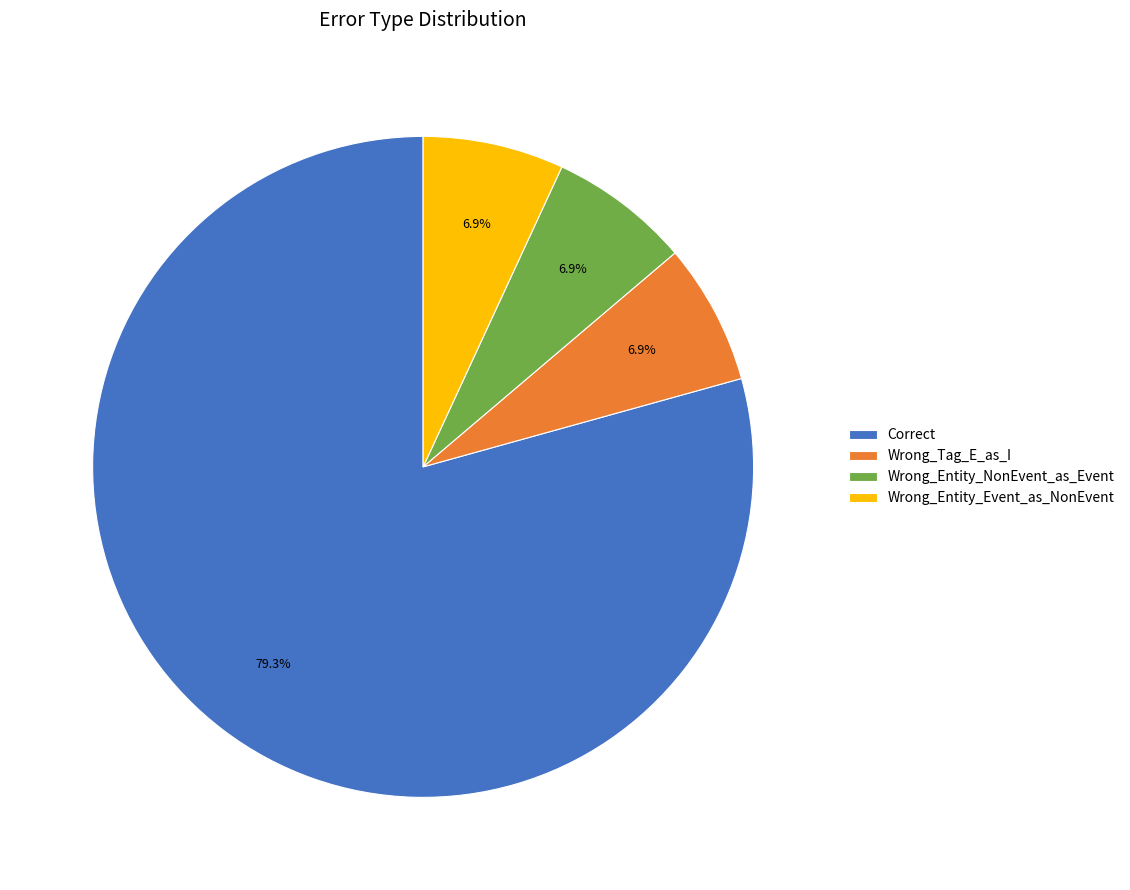

What percentage is the Correct slice, to the nearest percent?

79%